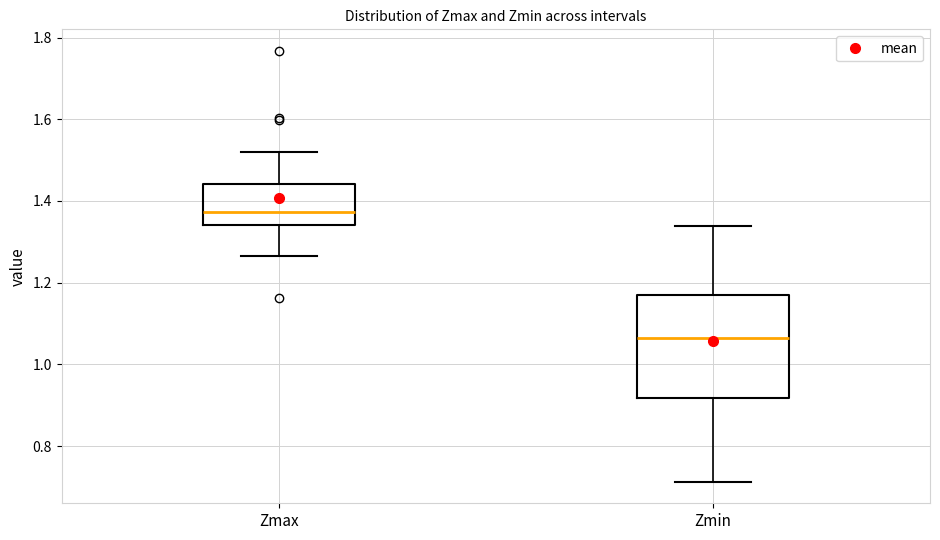

Which box has the lowest median line?

Zmin